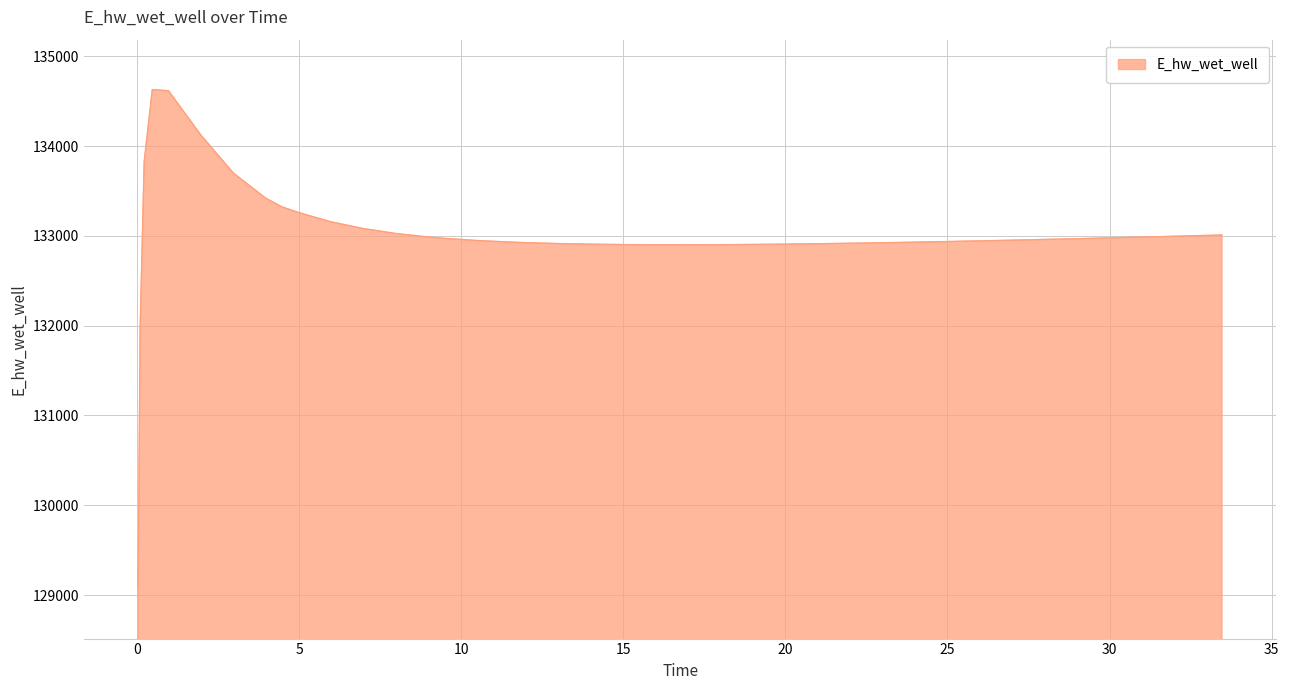

What is the difference between the maximum and minimum values?

5559.1